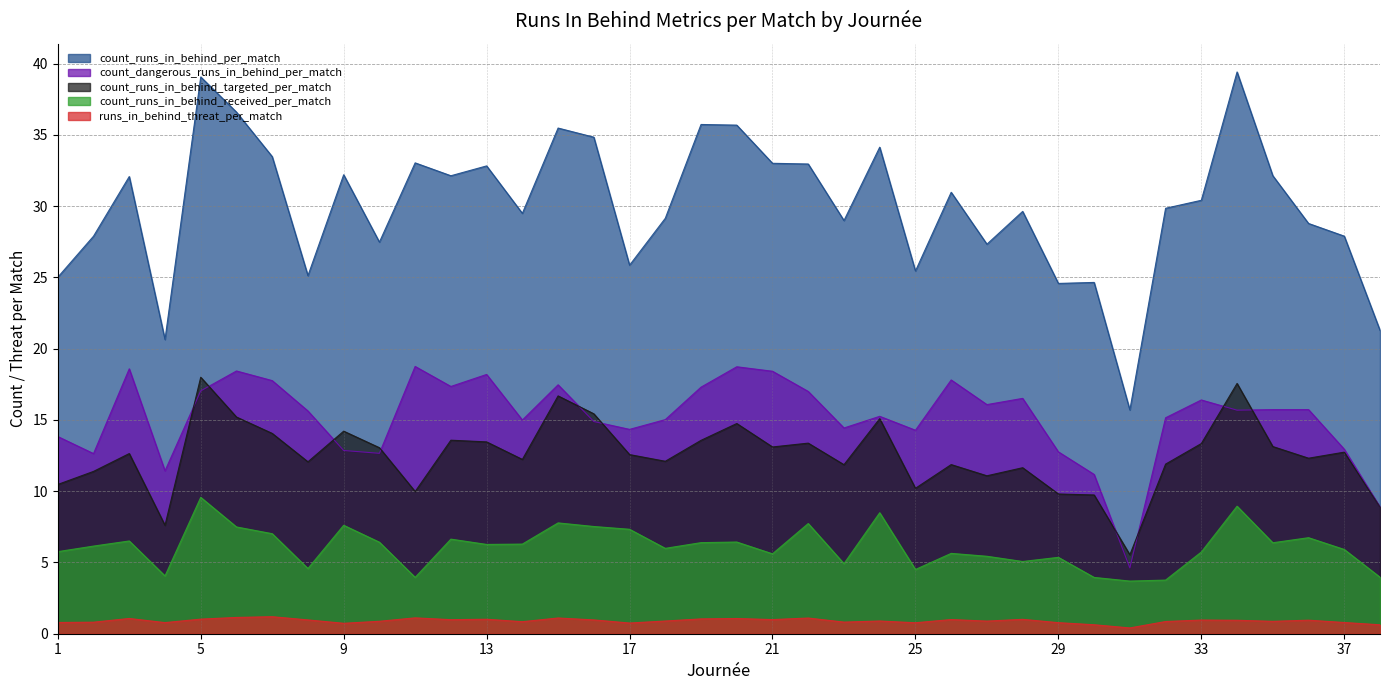

Is it true that count_runs_in_behind_per_match equals 29.9 at 32?

True